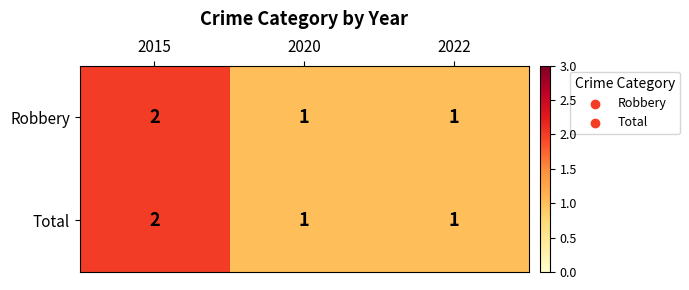

What is the minimum value shown in the chart?

1